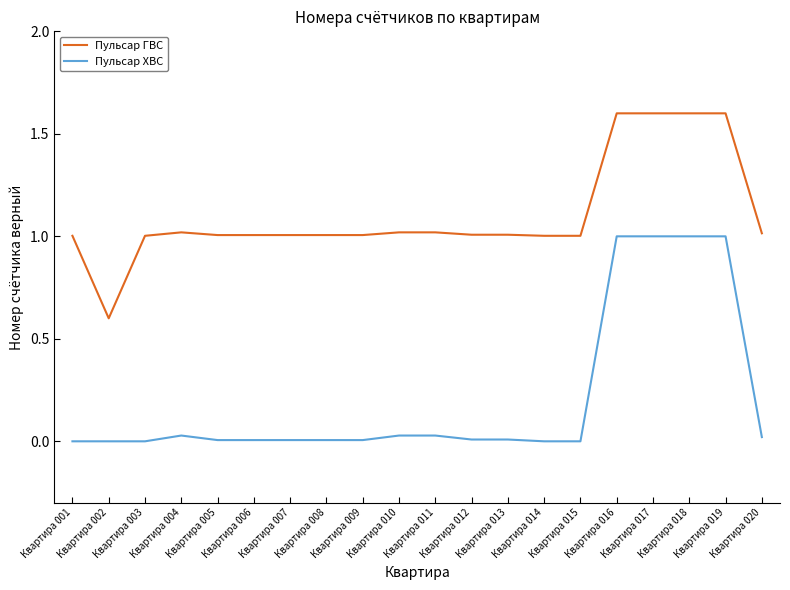

Is the value of Пульсар ХВС at Квартира 009 greater than the value of Пульсар ГВС at Квартира 002?

No